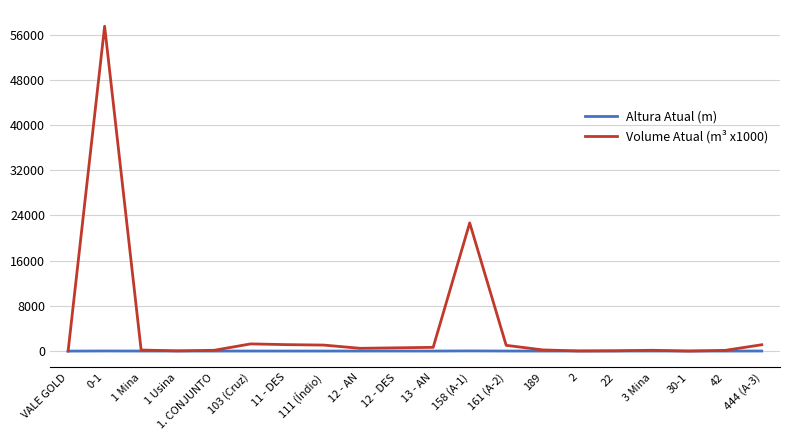

List the series in order of their peak value, lowest first.

Altura Atual (m), Volume Atual (m³ x1000)